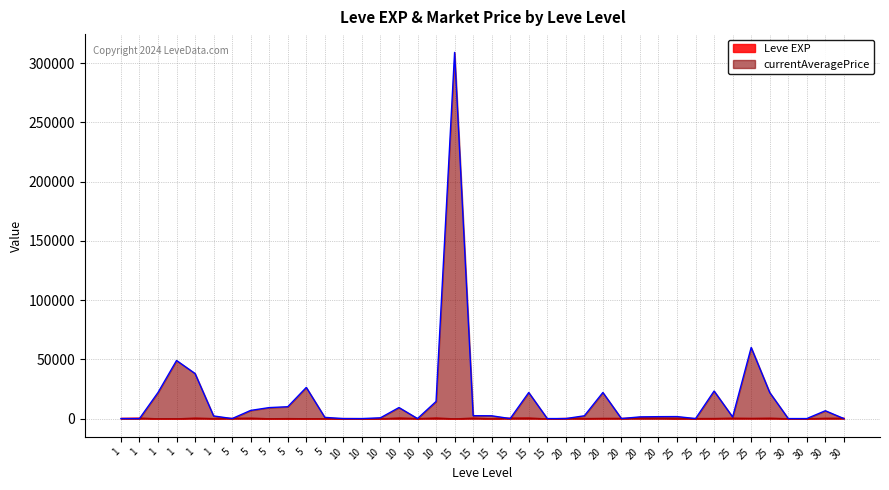

What is the difference between the values at 10 and 25?

21358.8